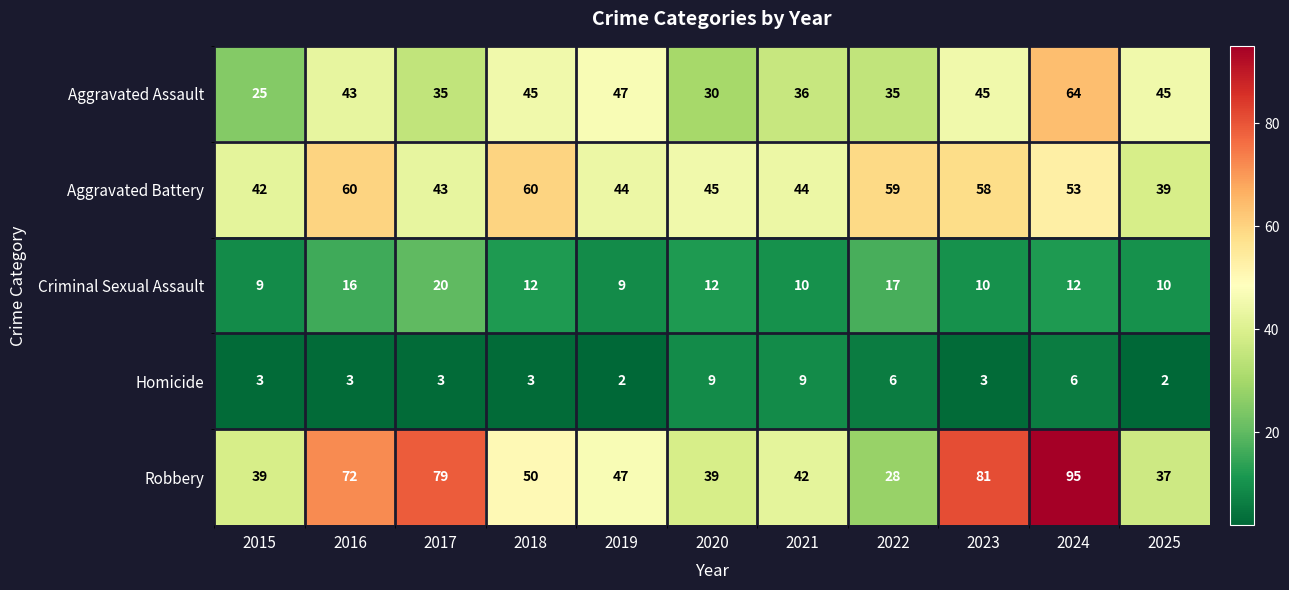

What is the sum of all Criminal Sexual Assault values?

137